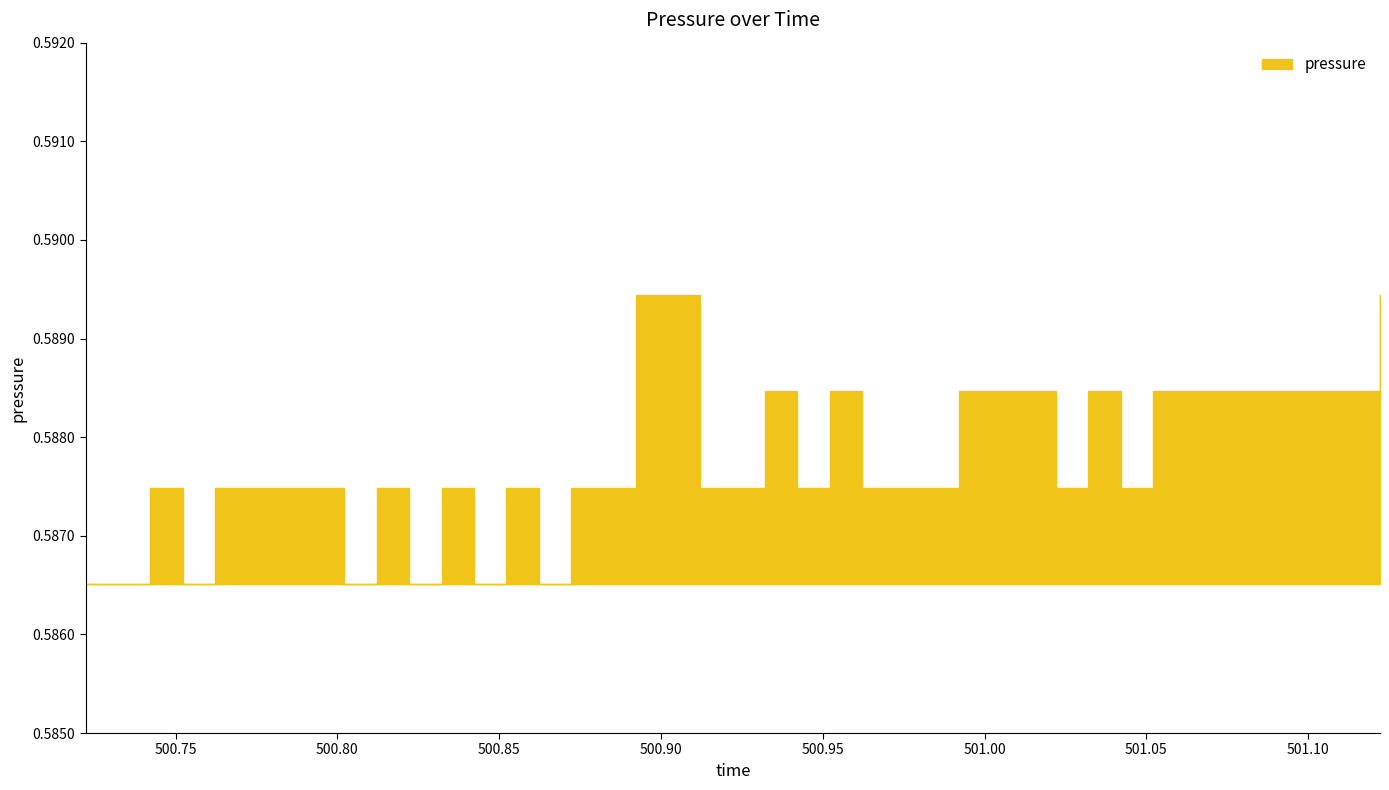

The value at 500.9121 is 0.8. True or false?

False